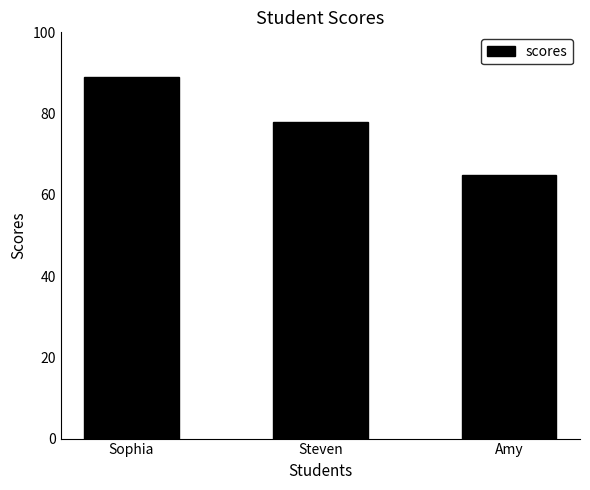

What is the average value?

77